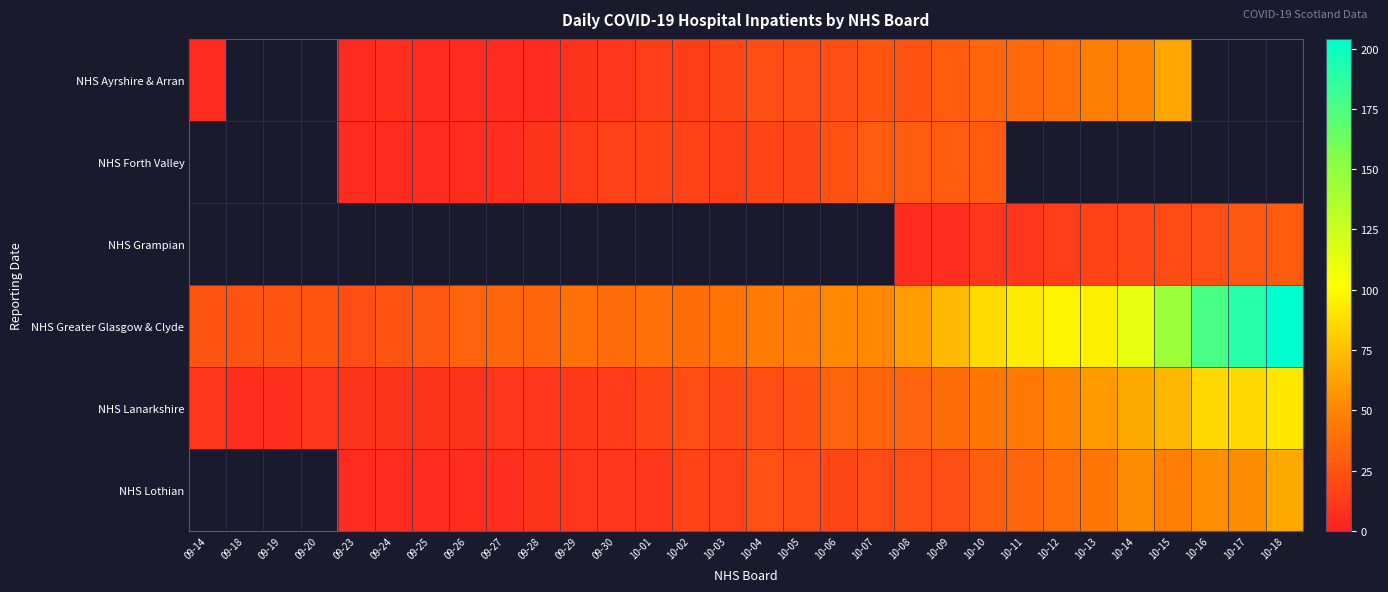

Rank the series at 09-26 from lowest to highest value.

NHS Ayrshire & Arran, NHS Forth Valley, NHS Grampian, NHS Lothian, NHS Lanarkshire, NHS Greater Glasgow & Clyde